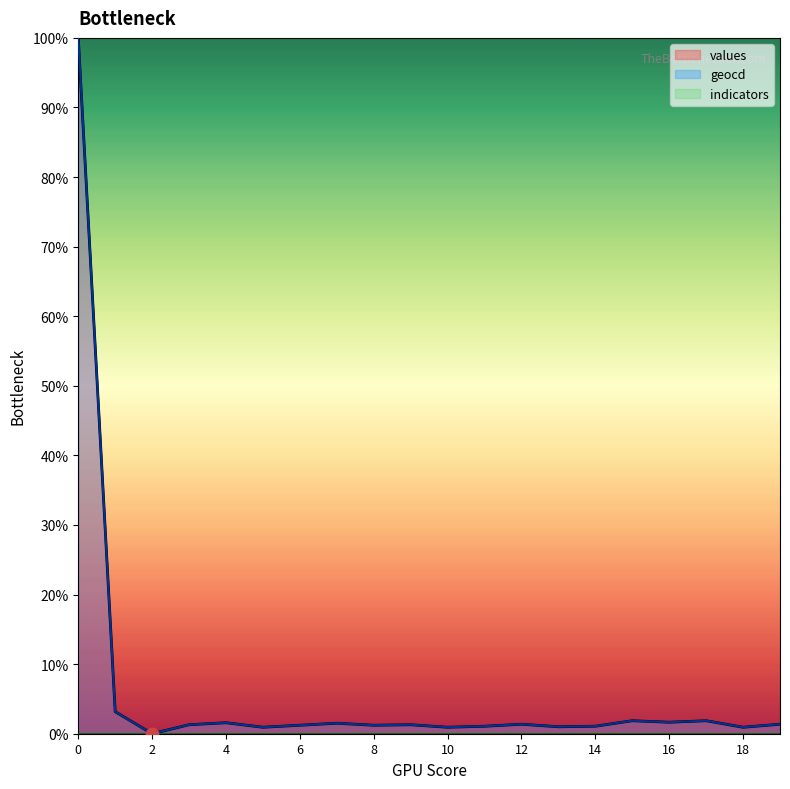

Which series reaches the maximum Y coordinate?

values